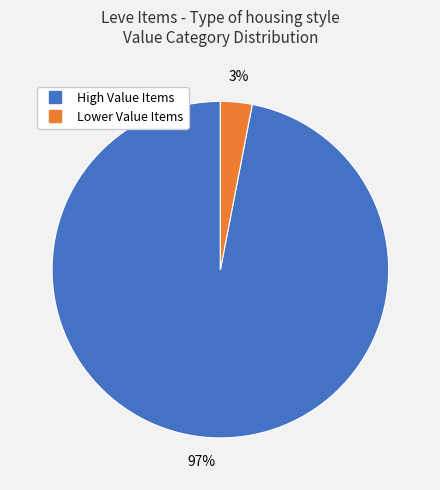

How many slices are in this pie chart?

2